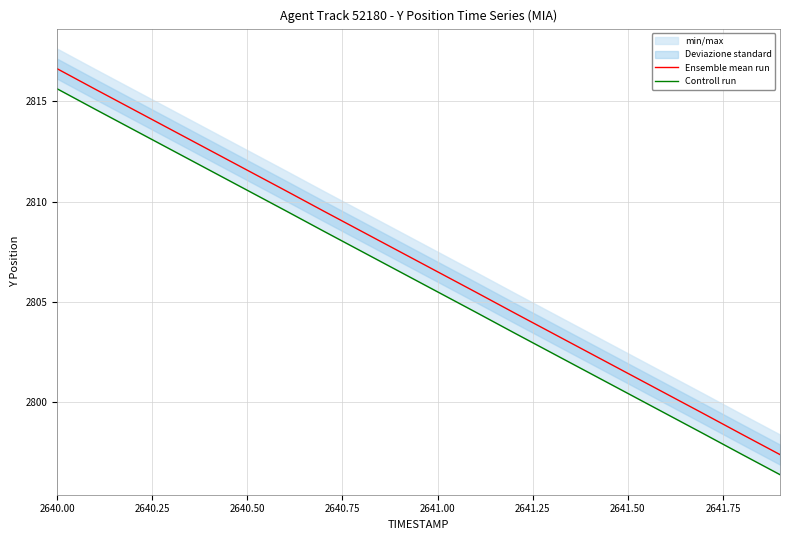

What is the maximum value for Ensemble mean run?

2816.6